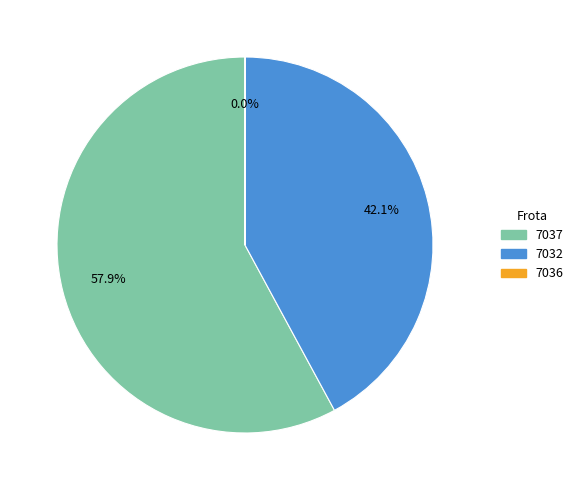

What percentage do 7032 and 7037 together represent?

100.0%